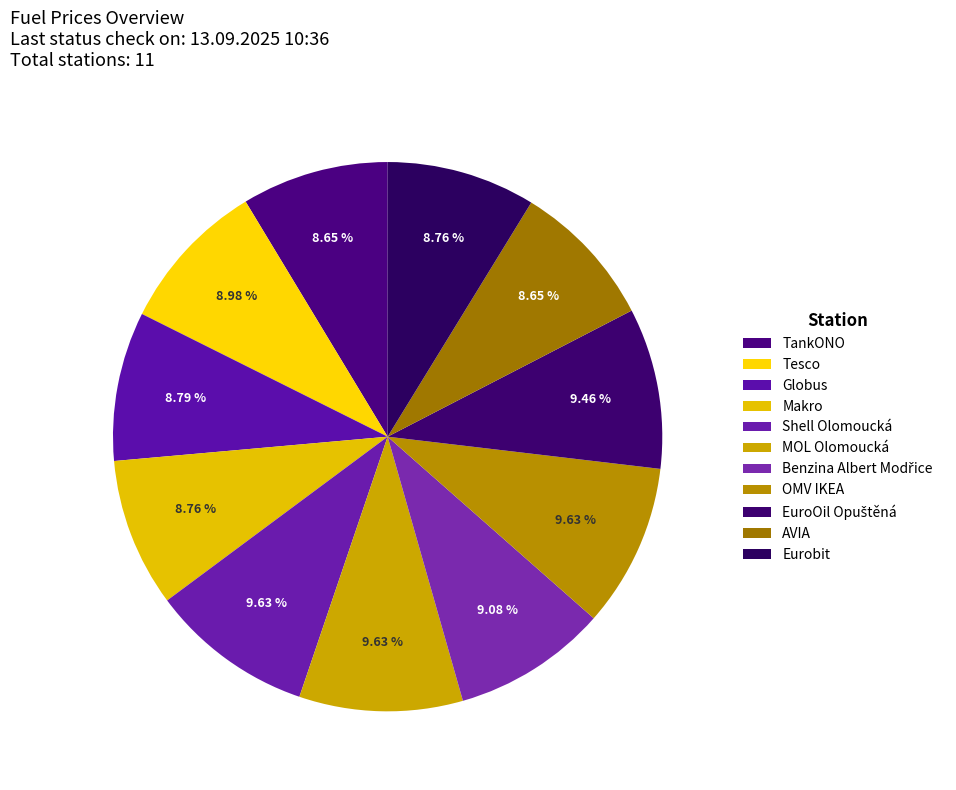

How many slices are in this pie chart?

11